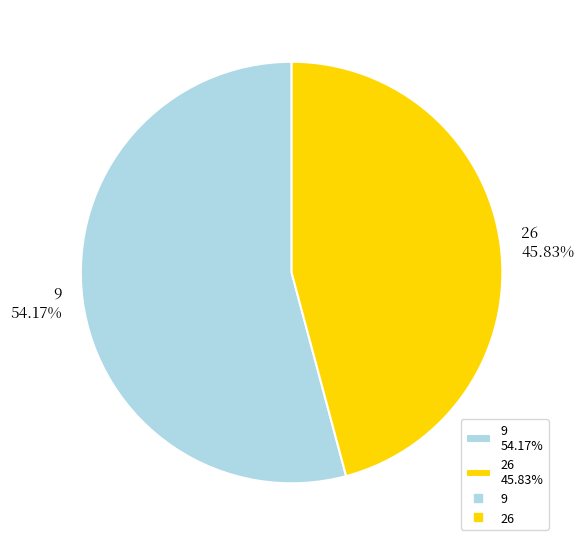

Combined, what portion of the pie is 26 and 9?

100.0%